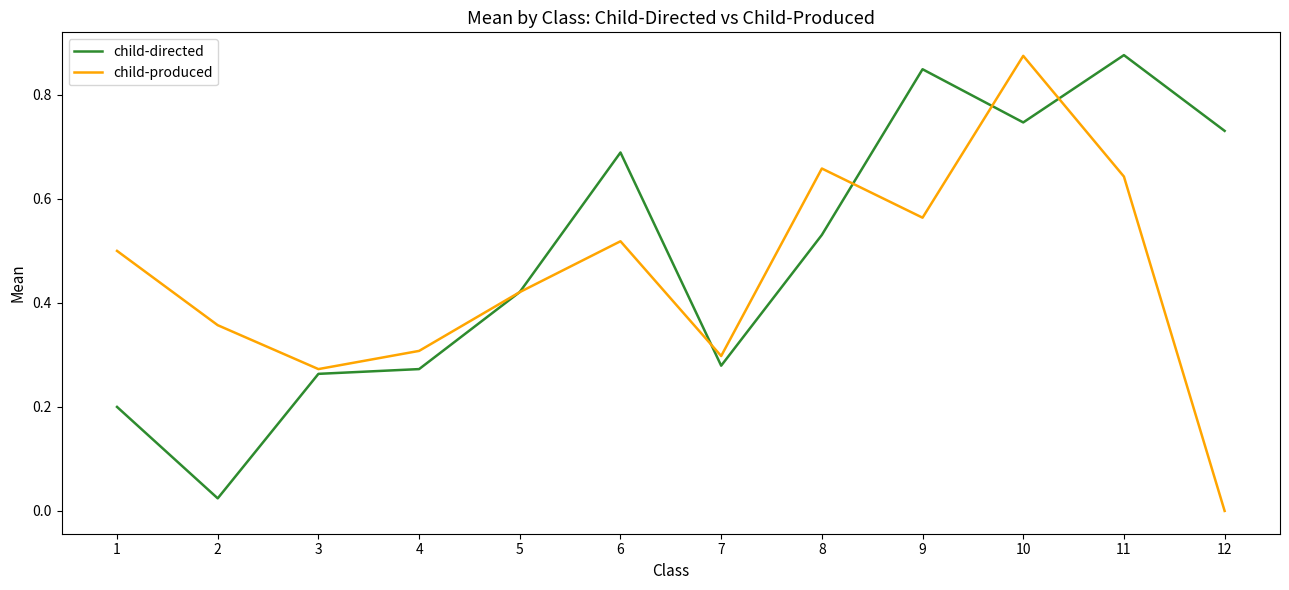

How many times do child-directed and child-produced cross each other?

5